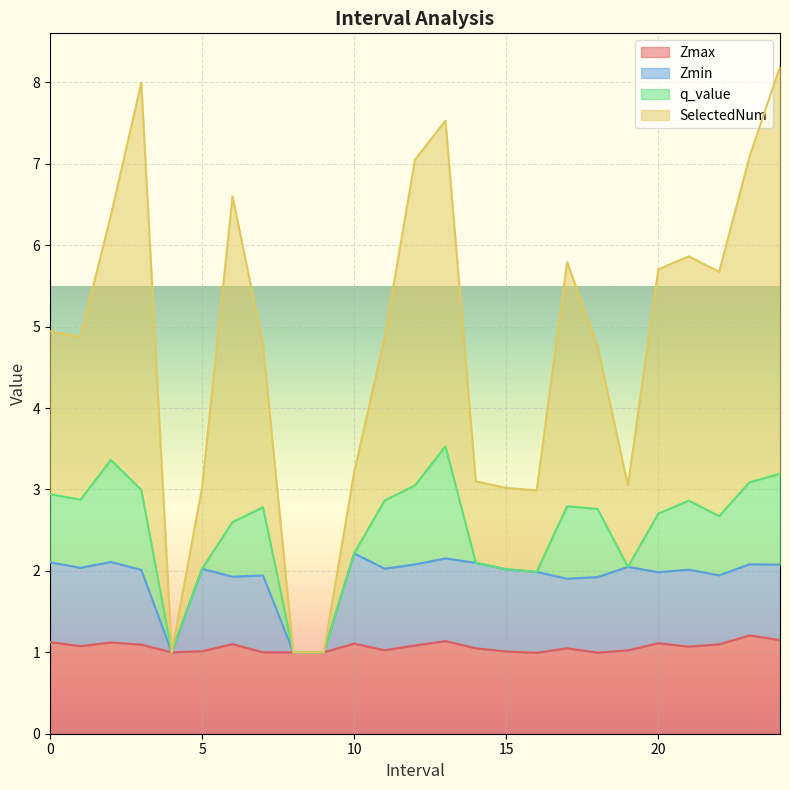

At how many categories does at least one series exceed 5?

11